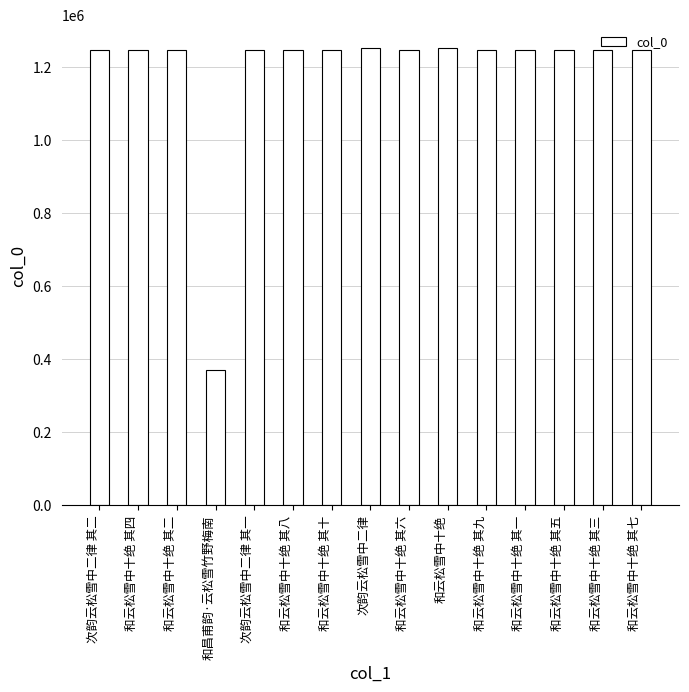

How many series are shown in this chart?

1